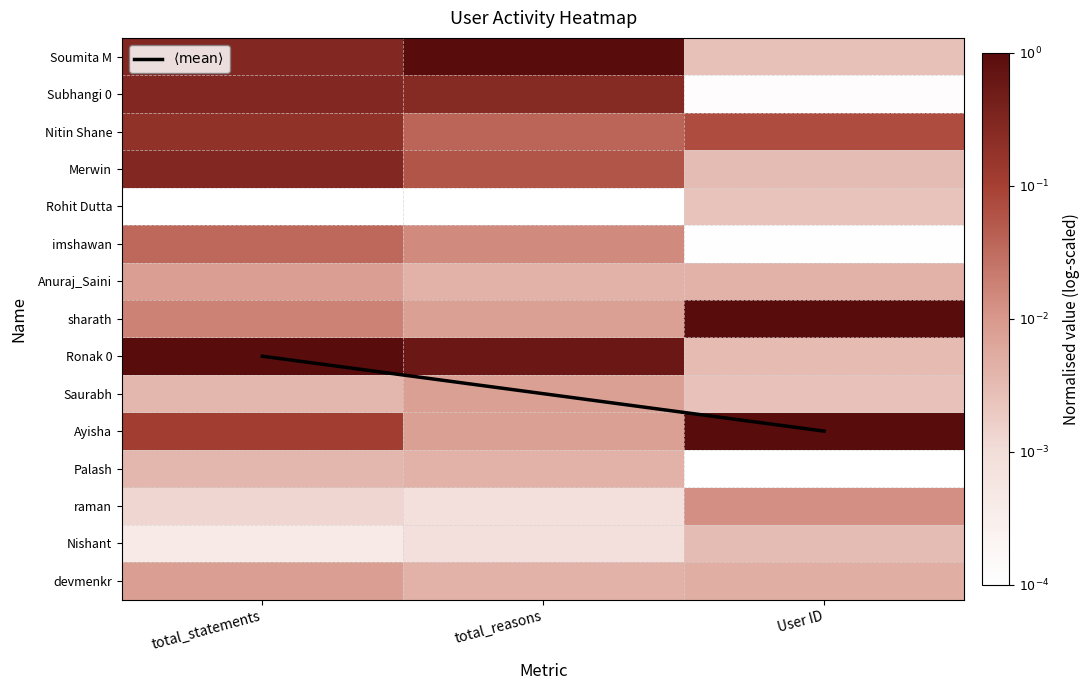

Which has a higher value, User ID or total_reasons?

User ID